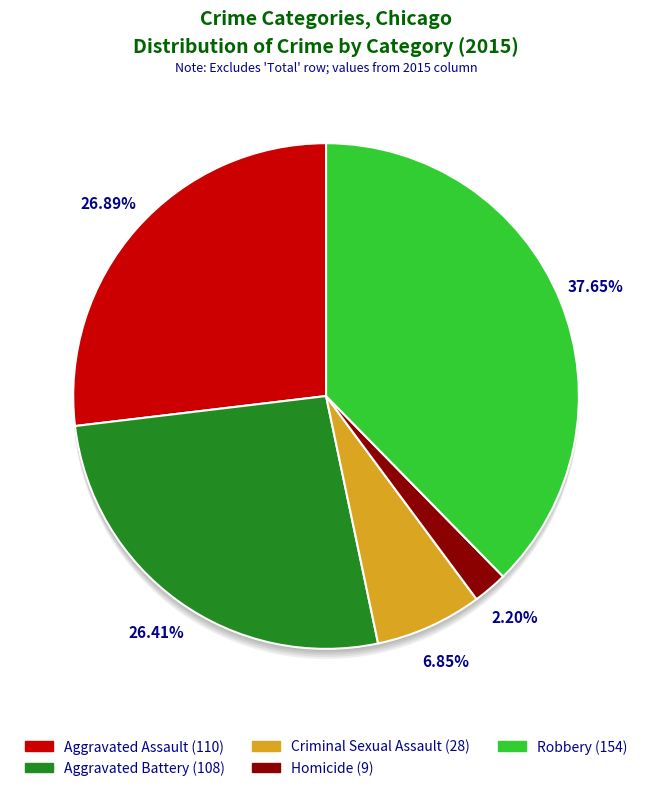

Count the number of slices in the pie.

5